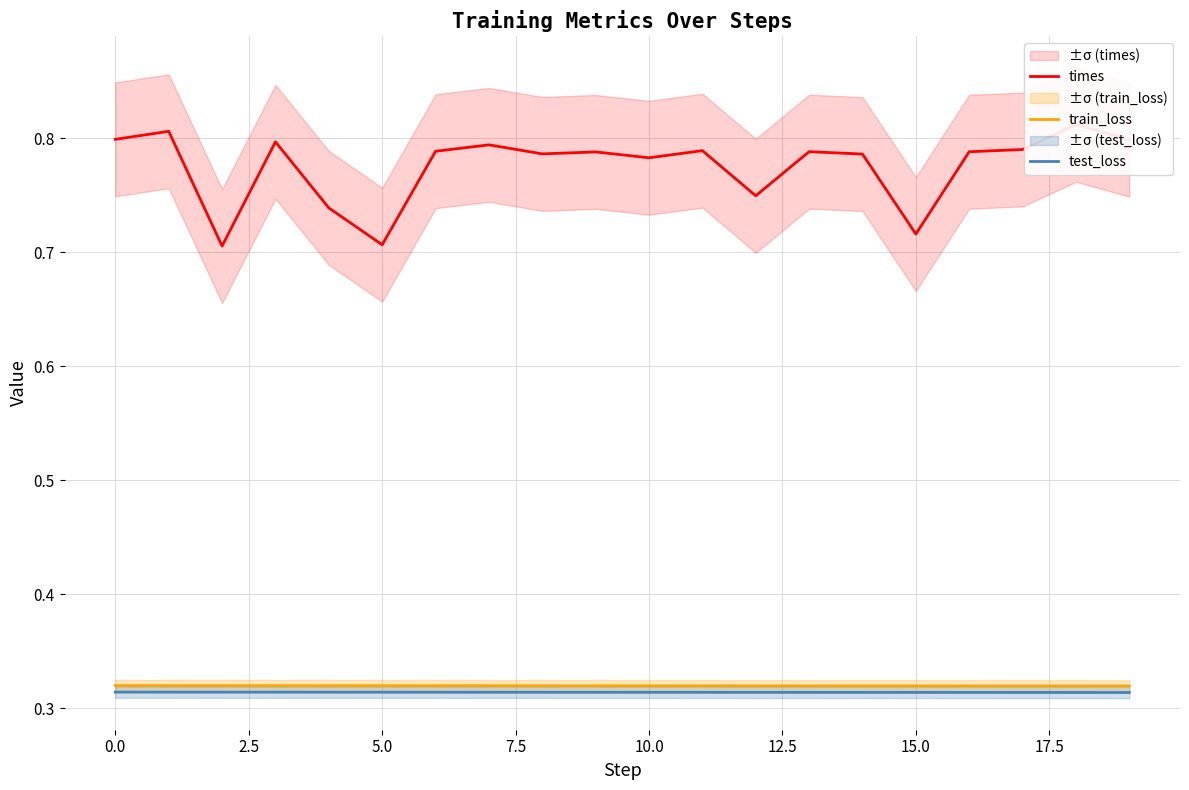

What is the smallest value displayed?

0.3